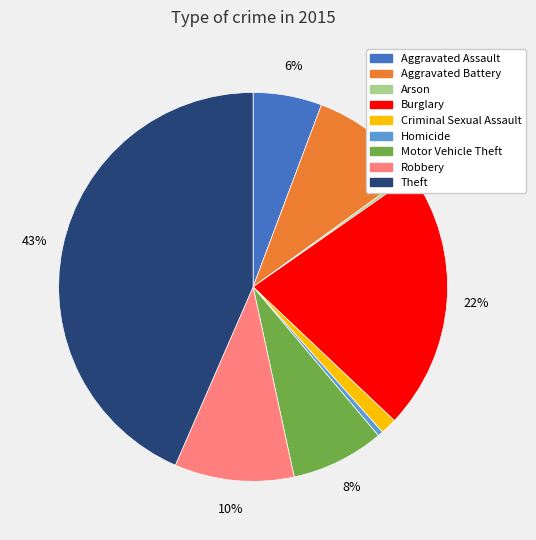

To the nearest percent, what is the difference between the largest and smallest slice percentages?

43%